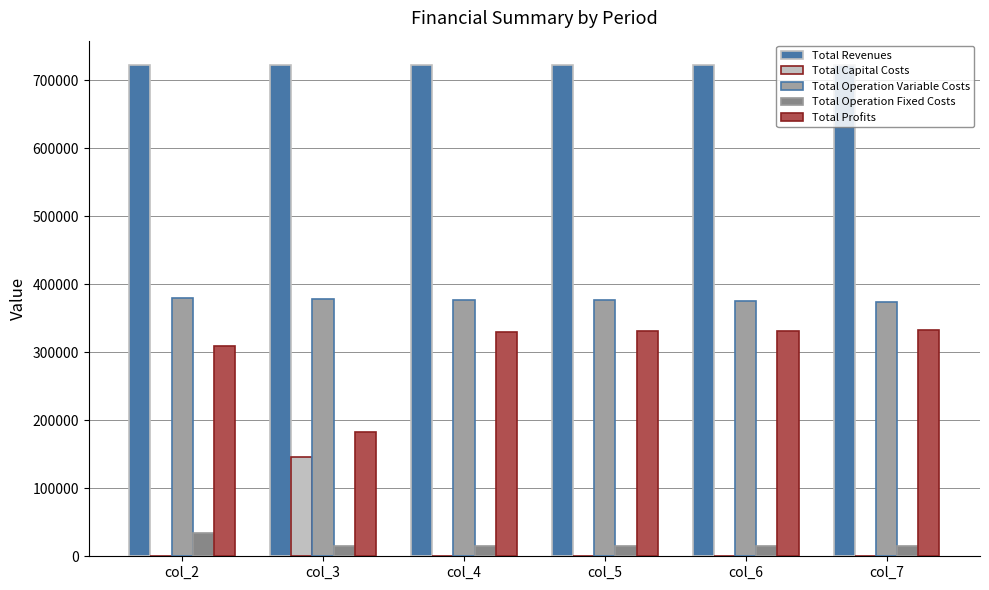

Which series has the largest total across all categories?

Total Revenues